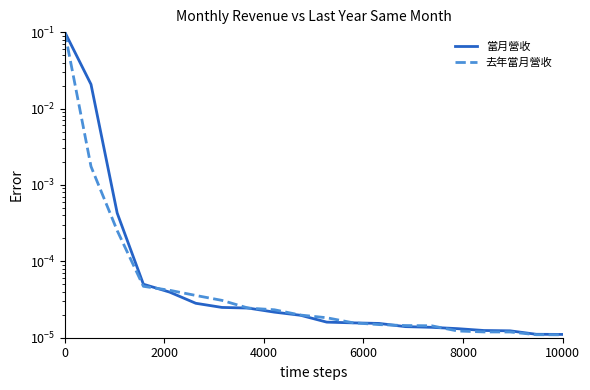

What are all the series names shown in the legend?

當月營收, 去年當月營收